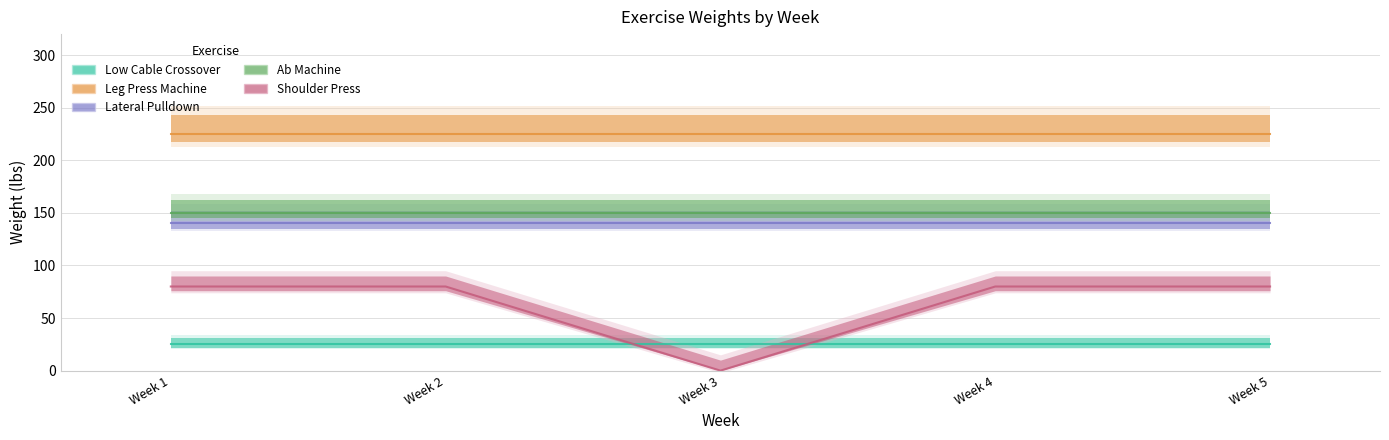

Reading left to right, transcribe all the data shown in this chart.

Low Cable Crossover: 1=25	2=25	3=25	4=25	5=25
Leg Press Machine: 1=225	2=225	3=225	4=225	5=225
Lateral Pulldown: 1=140	2=140	3=140	4=140	5=140
Ab Machine: 1=150	2=150	3=150	4=150	5=150
Shoulder Press: 1=80	2=80	3=0	4=80	5=80